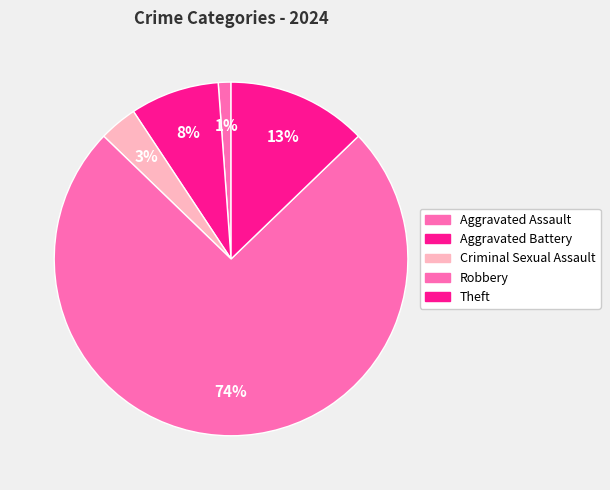

Which slice is the smallest?

Aggravated Assault